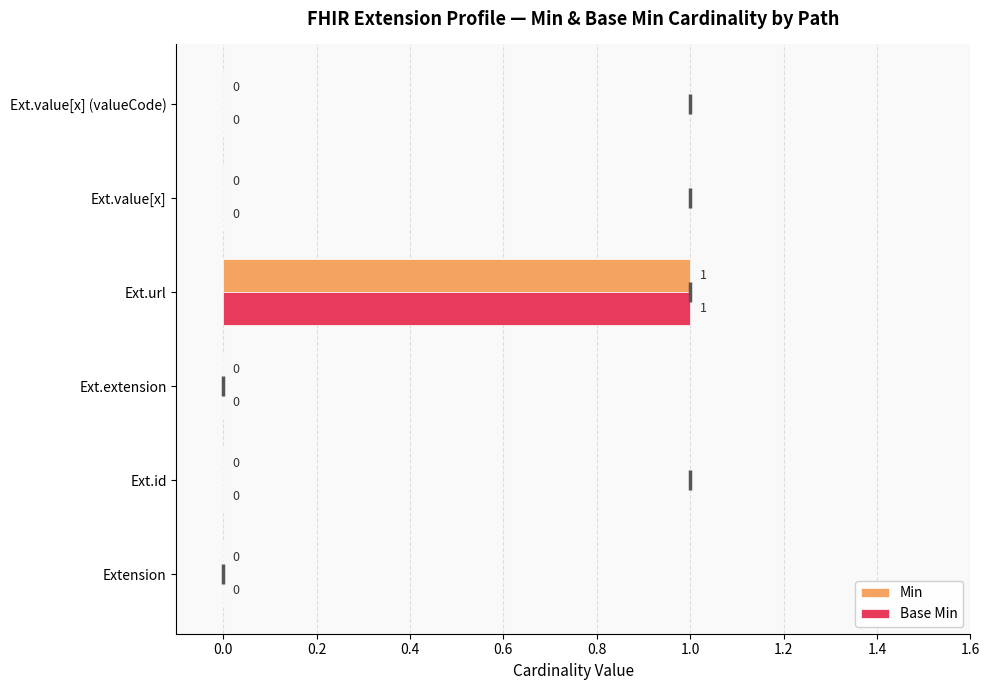

Is the value of Base Min at Extension greater than the value of Min at Ext.url?

No